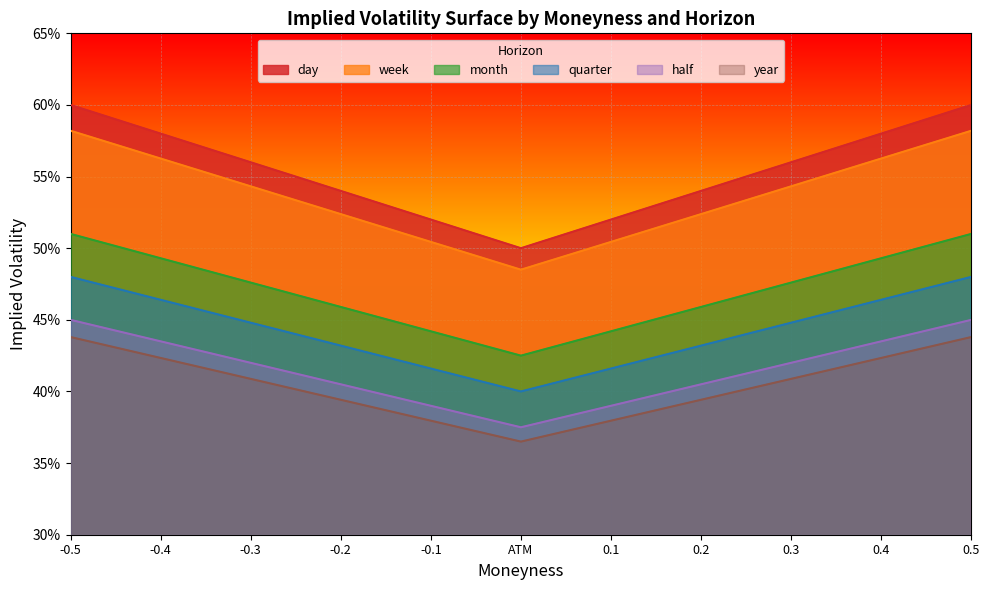

Which series has the largest total across all categories?

day